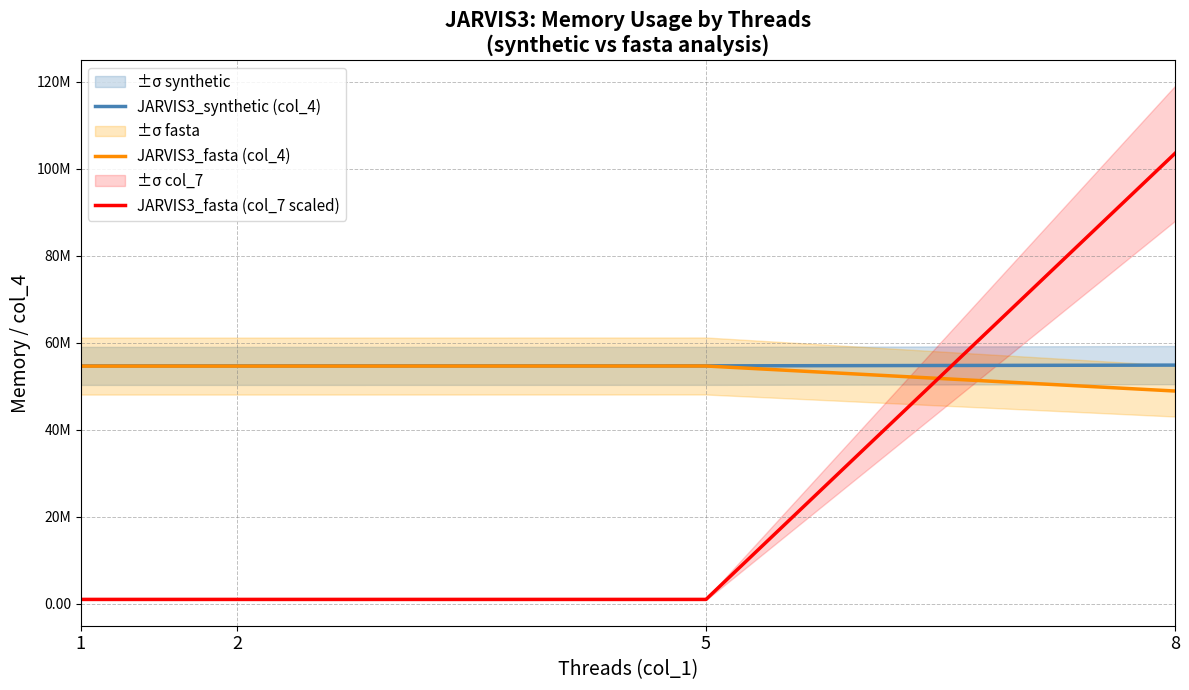

What is the greatest value displayed?

103493942.8